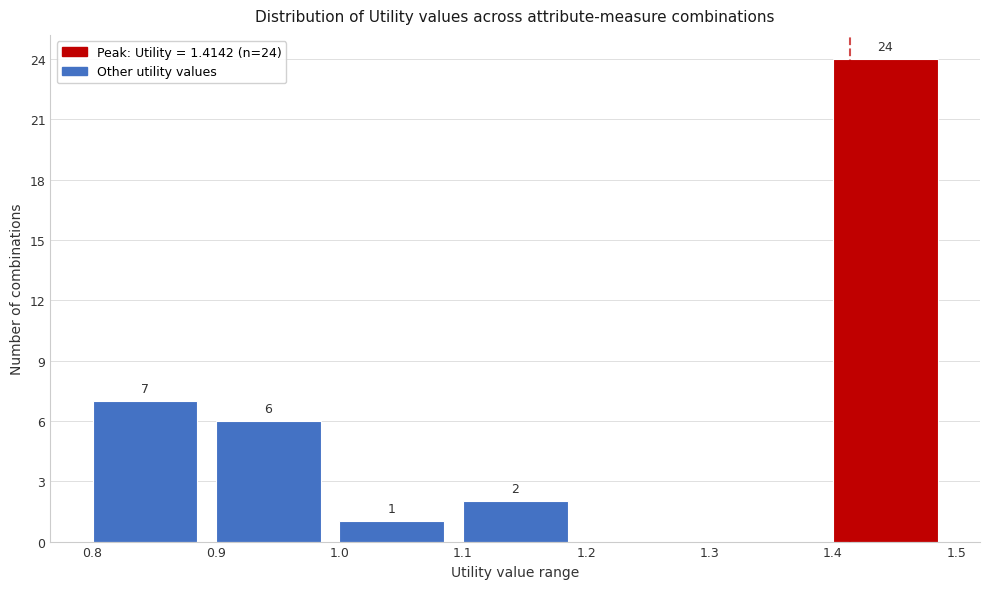

Over which range of the x-axis is the bar tallest?

1.4 to 1.5